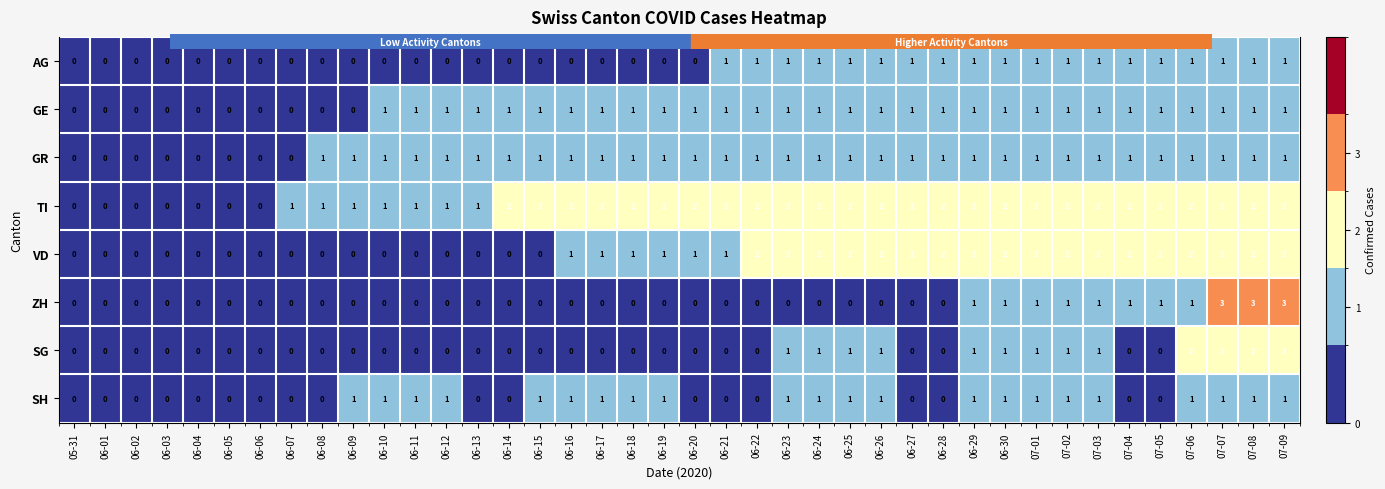

Where is GR nearest to the value 0?

05-31